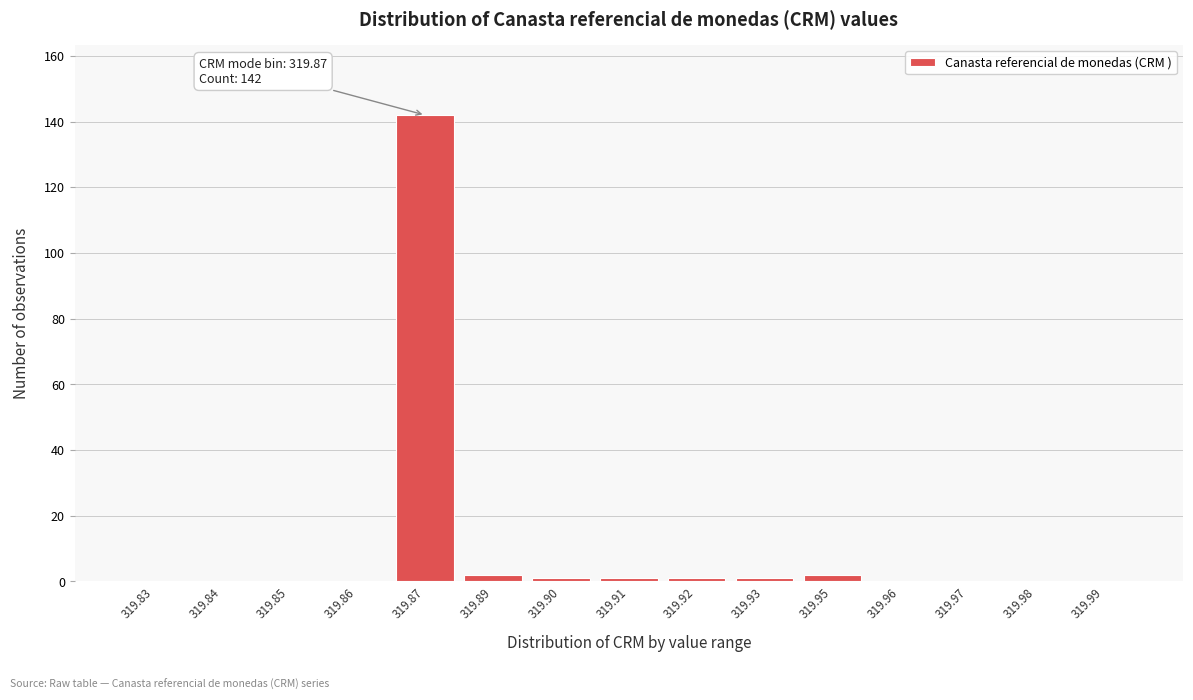

Reading left to right, transcribe all the data shown in this chart.

319.83=0	319.84=0	319.85=0	319.86=0	319.87=142	319.89=2	319.90=1	319.91=1	319.92=1	319.93=1	319.95=2	319.96=0	319.97=0	319.98=0	319.99=0